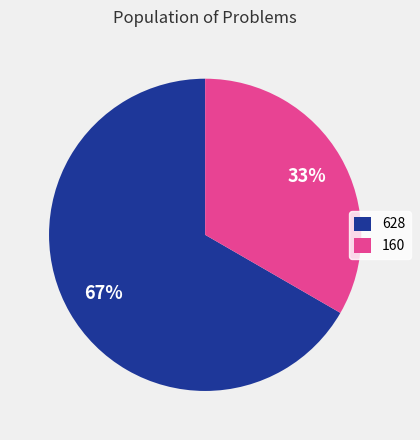

What is the largest slice in the pie chart?

628